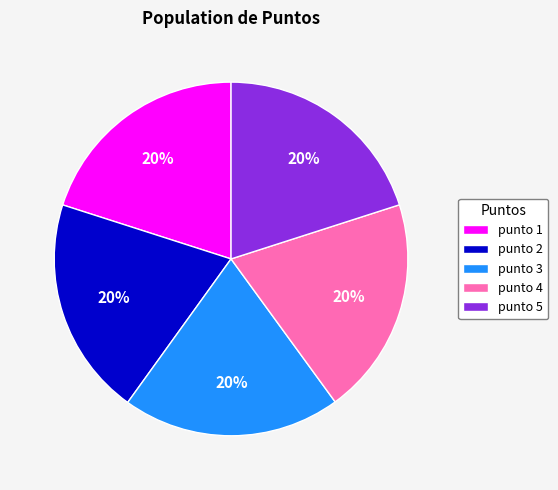

Count the number of slices in the pie.

5